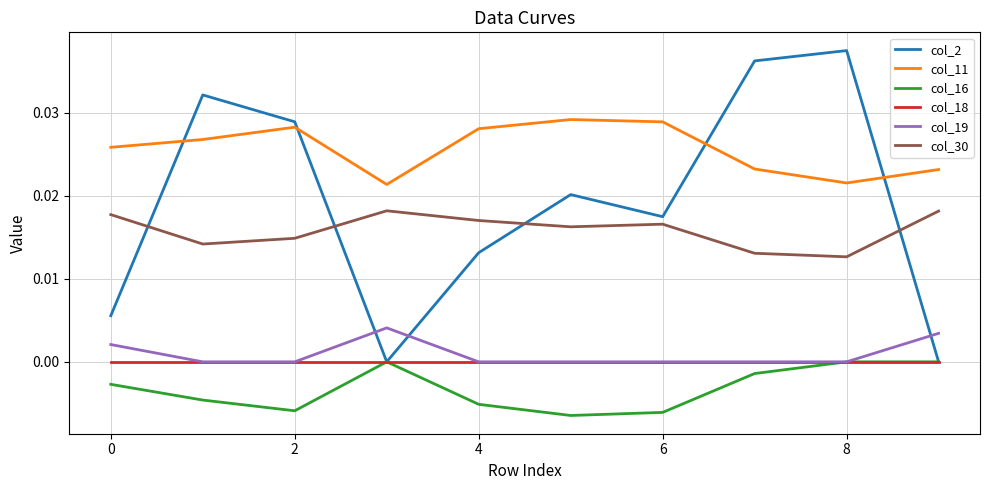

Count the col_19 values in the range 0 to 1.

10